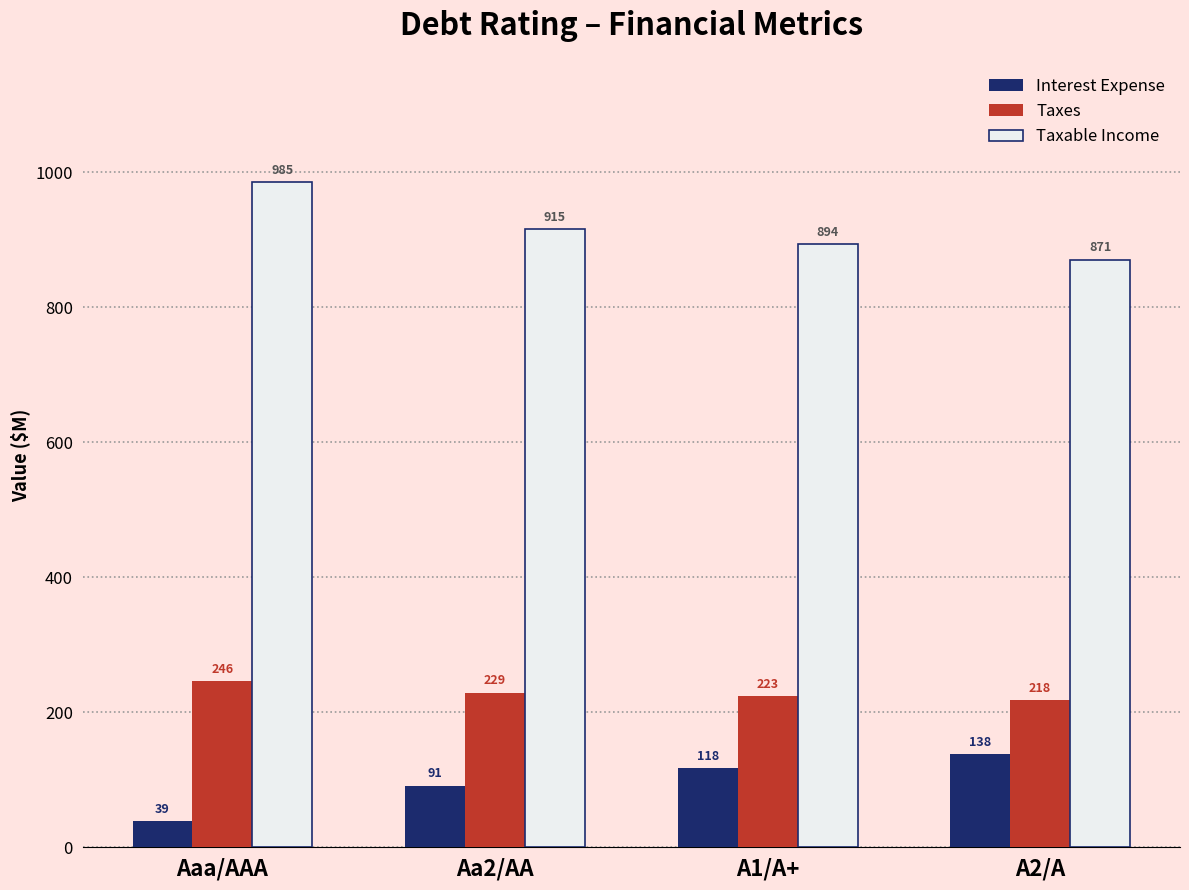

The value of Taxes at Aaa/AAA is 246.2. True or false?

True